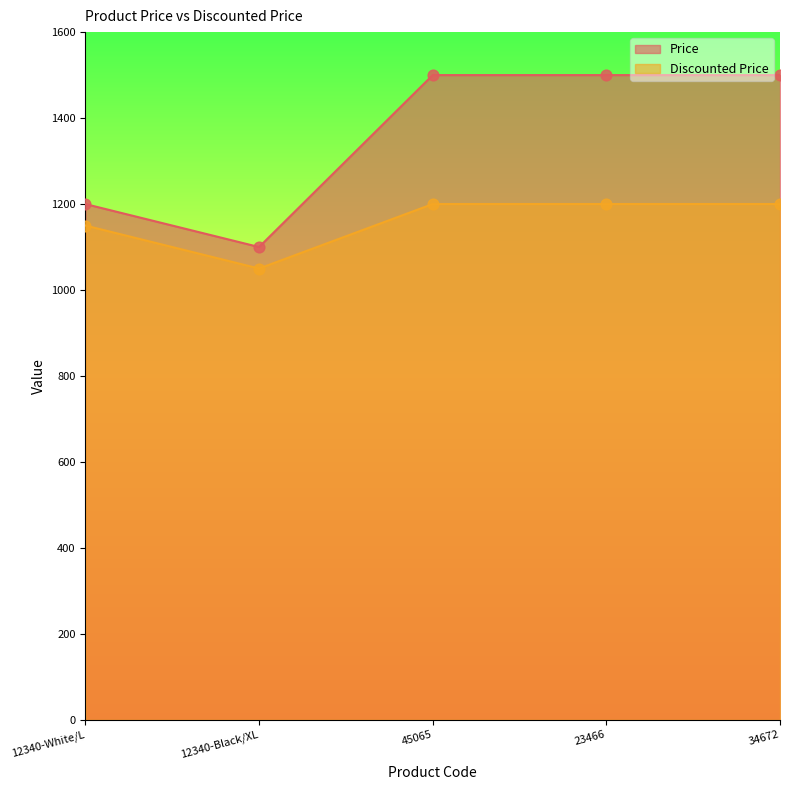

Is the value of Price at 23466 greater than the value of Discounted Price at 12340-White/L?

Yes